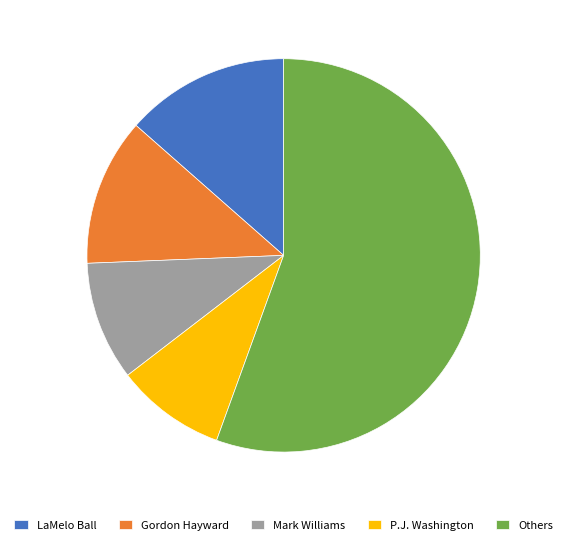

Which category accounts for the majority?

Others